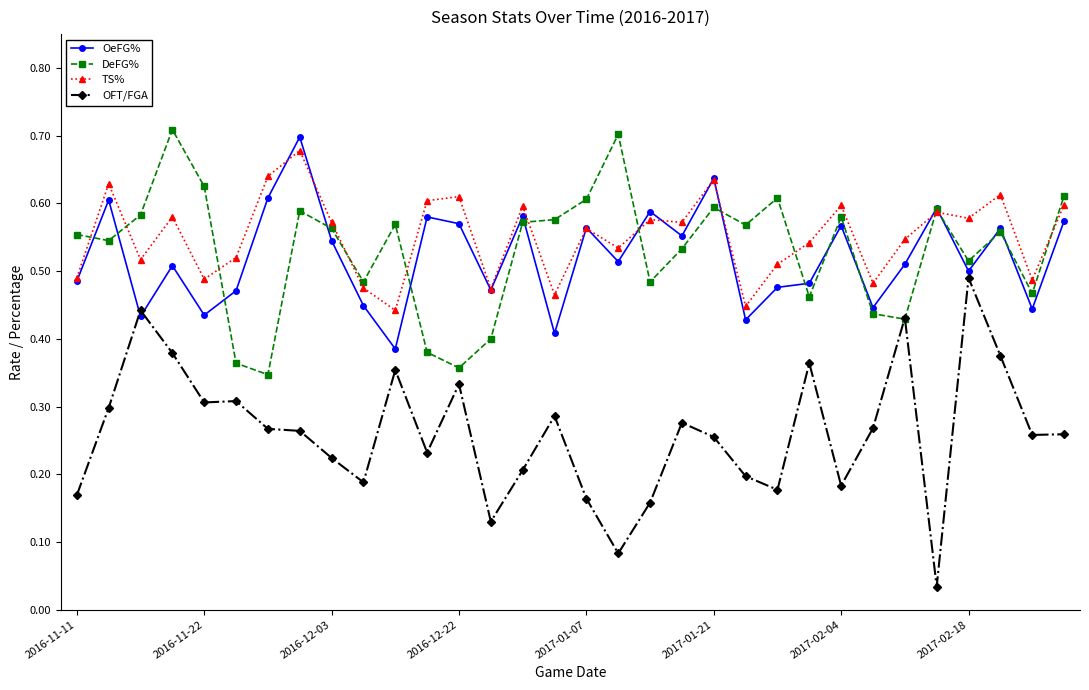

True or false: TS% and OFT/FGA intersect in this chart.

False